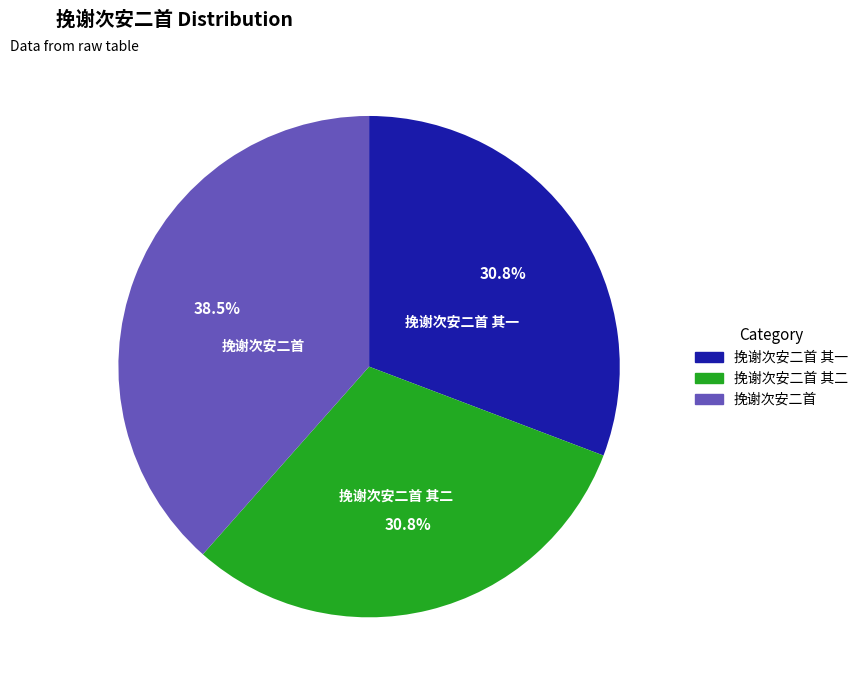

What percentage do 挽谢次安二首 其二 and 挽谢次安二首 together represent?

69.2%